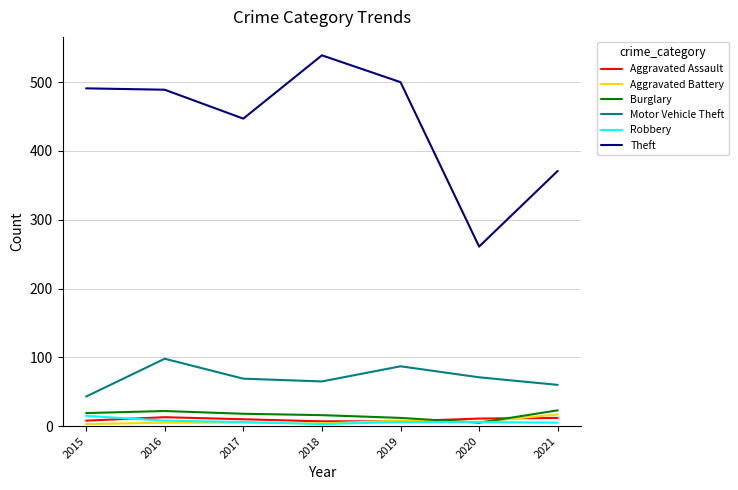

True or false: Motor Vehicle Theft has a value of 43 at 2015.

True